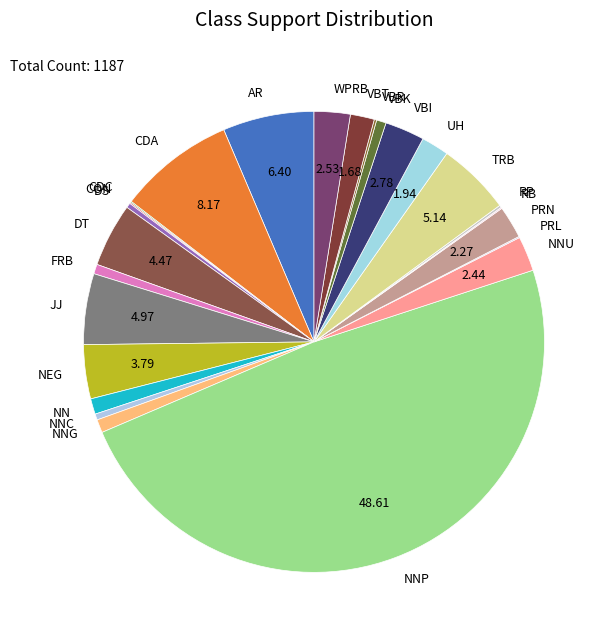

What is the largest slice in the pie chart?

NNP